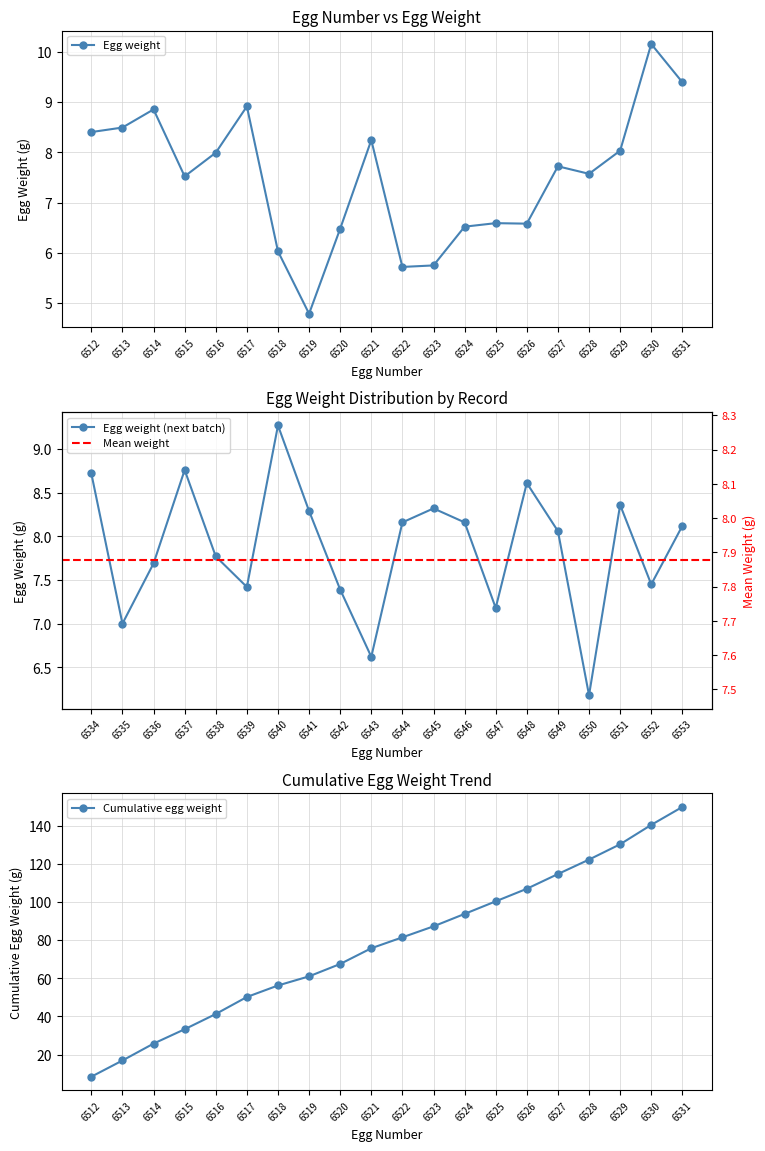

Is it true that Egg weight equals 6.6 at 6526?

True